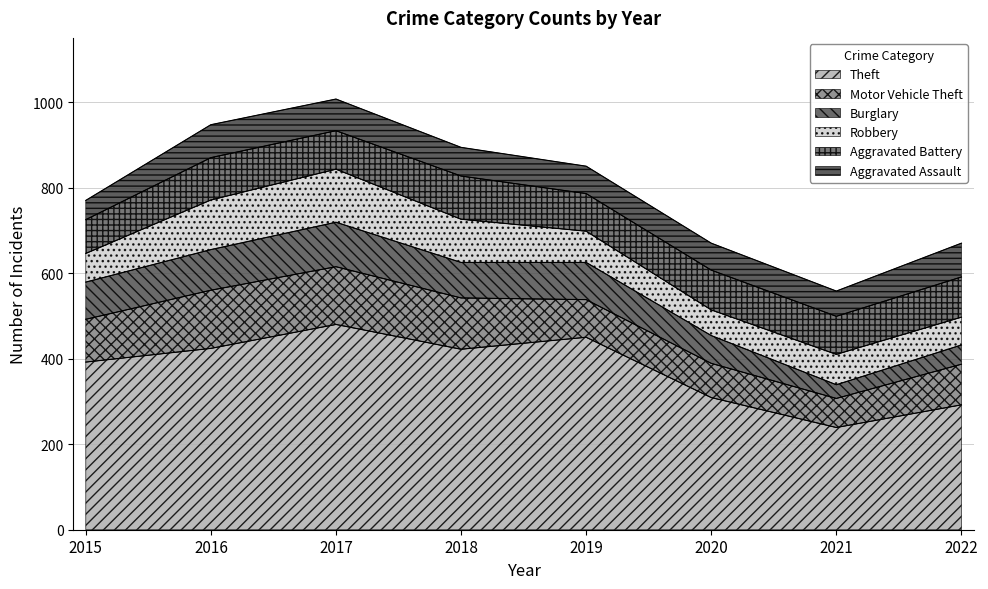

Reading left to right, what are all the values shown in this chart?

Theft: 2015=392	2016=424	2017=480	2018=422	2019=450	2020=309	2021=239	2022=292
Motor Vehicle Theft: 2015=100	2016=136	2017=135	2018=120	2019=88	2020=80	2021=68	2022=95
Burglary: 2015=87	2016=95	2017=104	2018=83	2019=87	2020=65	2021=32	2022=45
Robbery: 2015=67	2016=116	2017=124	2018=101	2019=73	2020=60	2021=71	2022=65
Aggravated Battery: 2015=79	2016=99	2017=90	2018=101	2019=88	2020=93	2021=89	2022=94
Aggravated Assault: 2015=45	2016=77	2017=74	2018=67	2019=64	2020=63	2021=59	2022=79